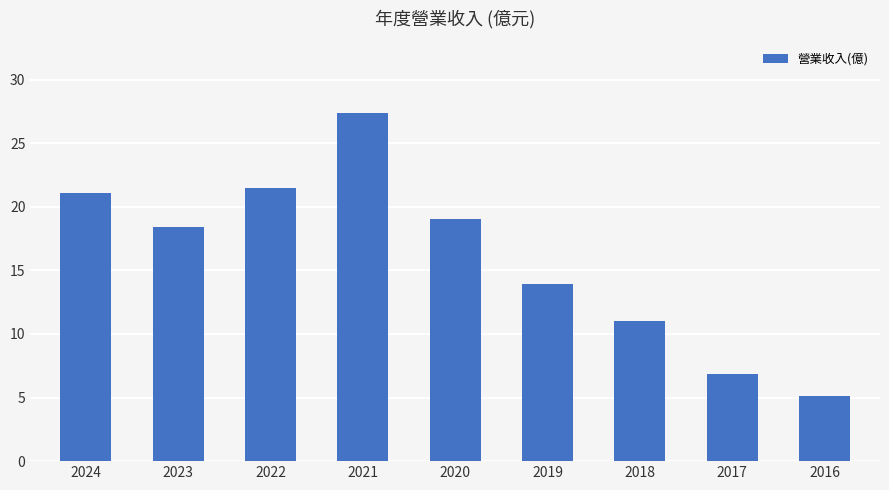

Does the chart contain any negative values?

No